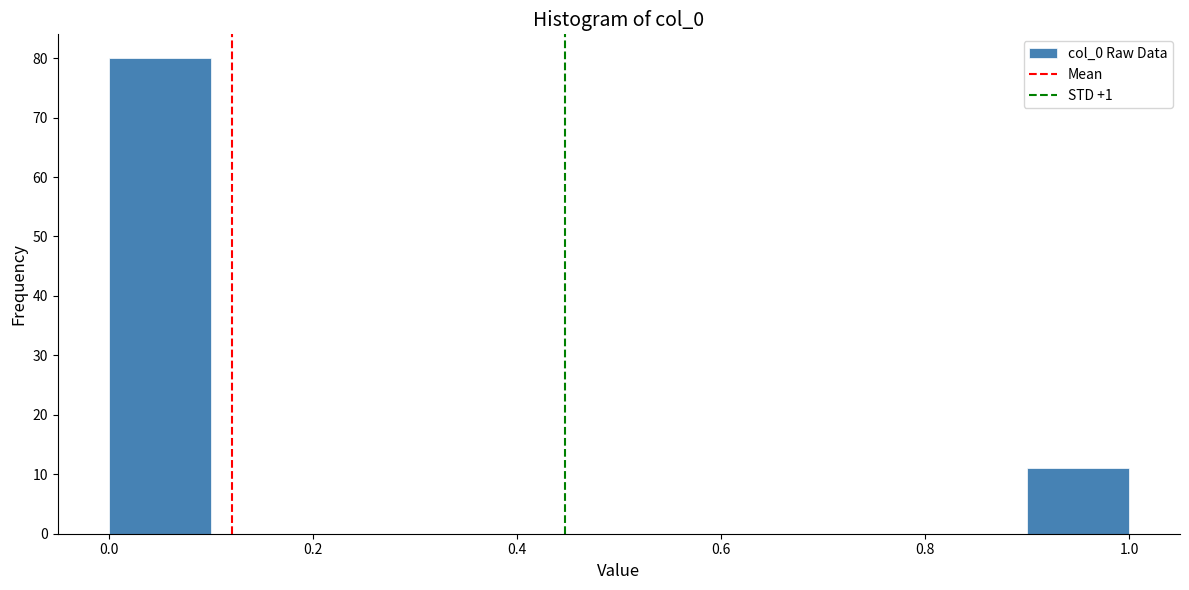

Which range on the x-axis has the tallest bar?

0.0 to 0.1